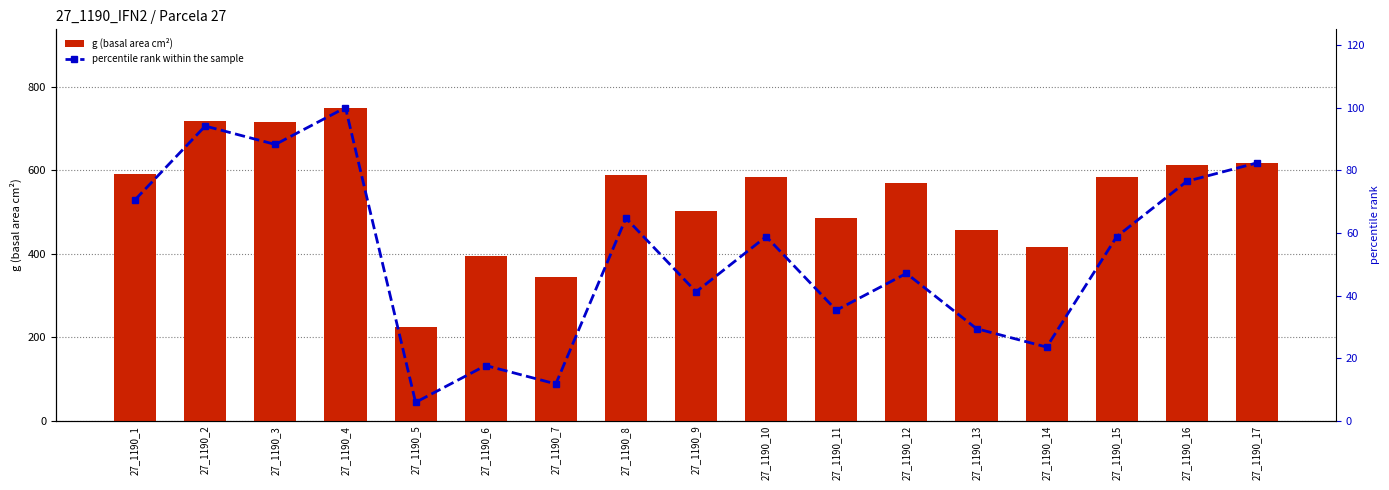

Where does the g (basal area) series first go above 583?

27_1190_1